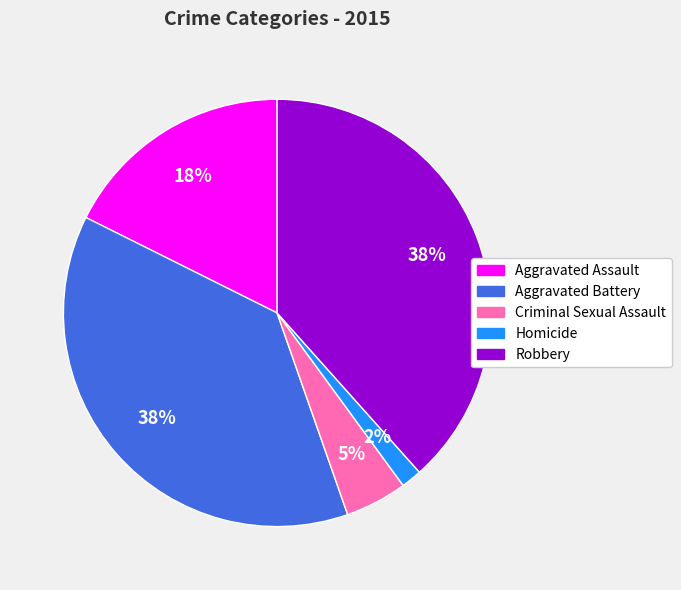

Does Aggravated Battery account for over 50% of the chart?

No